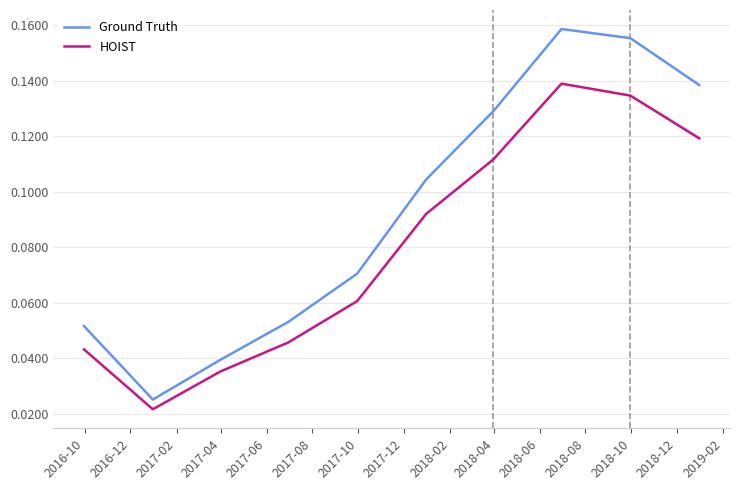

Reading left to right, extract all data points from this chart.

Ground Truth: 0.1	0.0	0.0	0.1	0.1	0.1	0.1	0.2	0.2	0.1
HOIST: 0.0	0.0	0.0	0.0	0.1	0.1	0.1	0.1	0.1	0.1